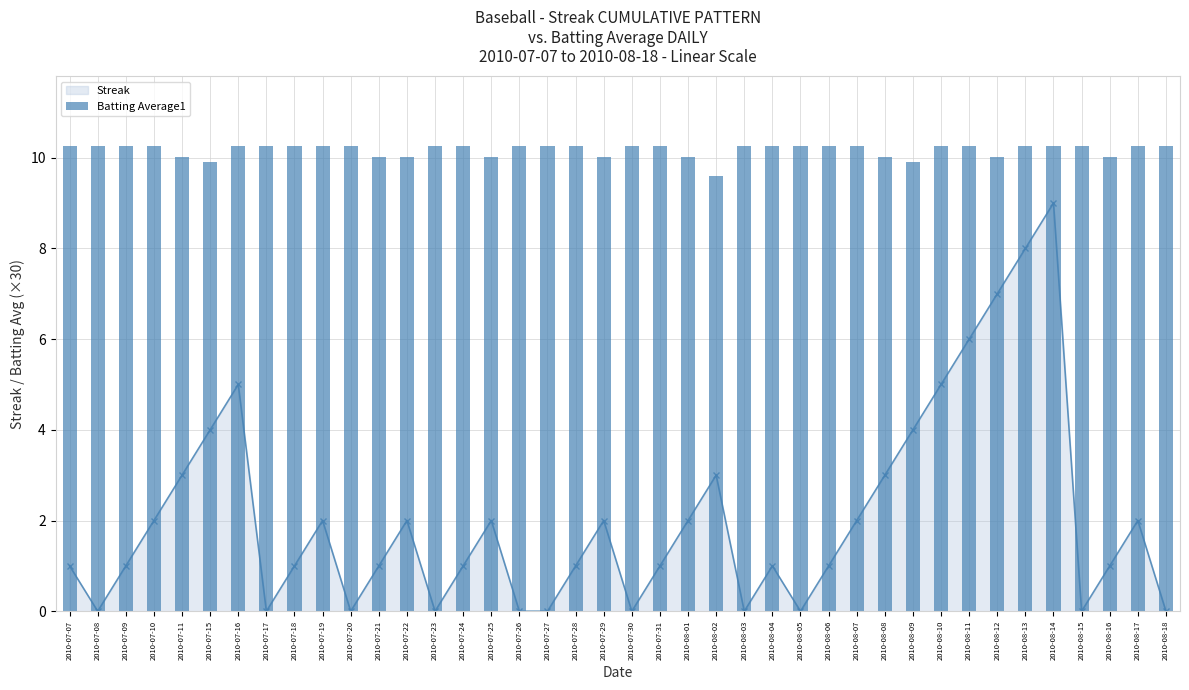

What is the spread (max minus min) of values at 2010-07-19?

8.3